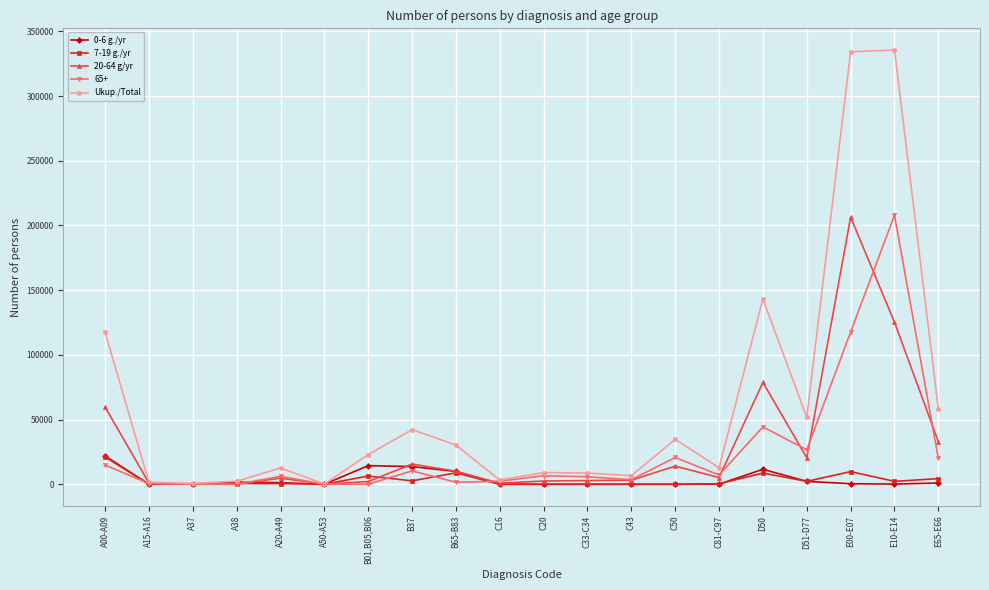

True or false: 7-19 g./yr has more than 2 points higher than both neighbors.

True